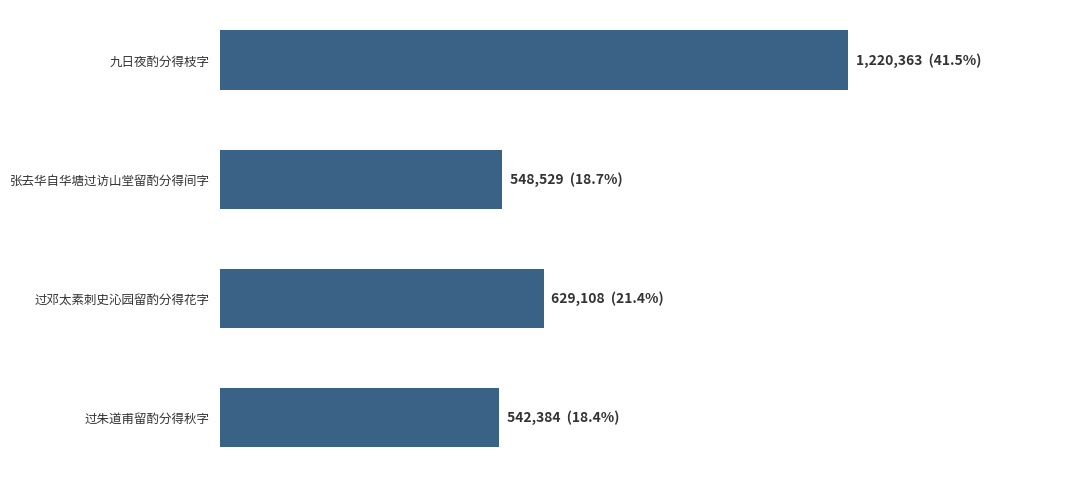

Does the chart contain any negative values?

No